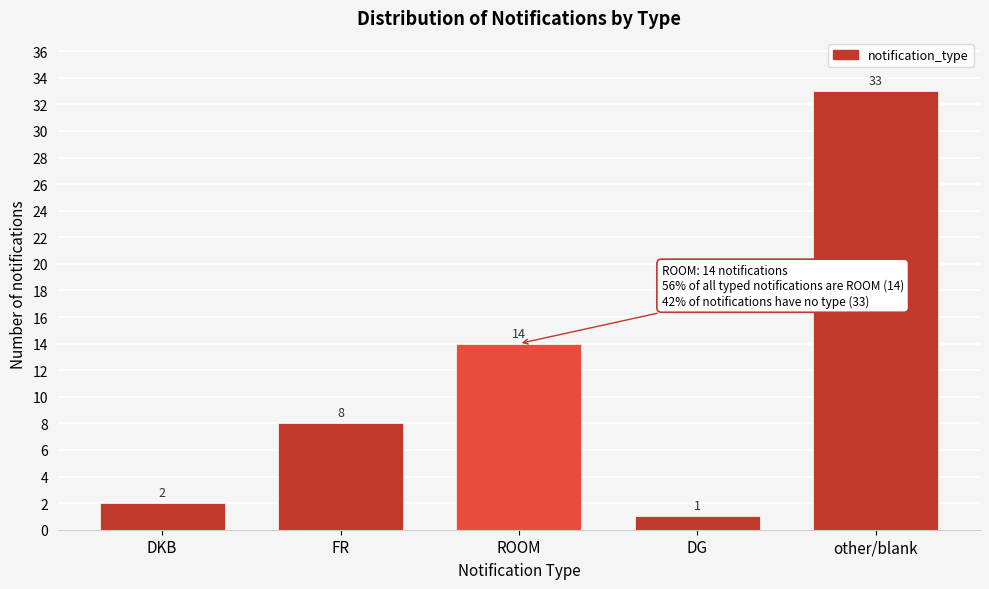

Reading left to right, what are all the values shown in this chart?

2	8	14	1	33